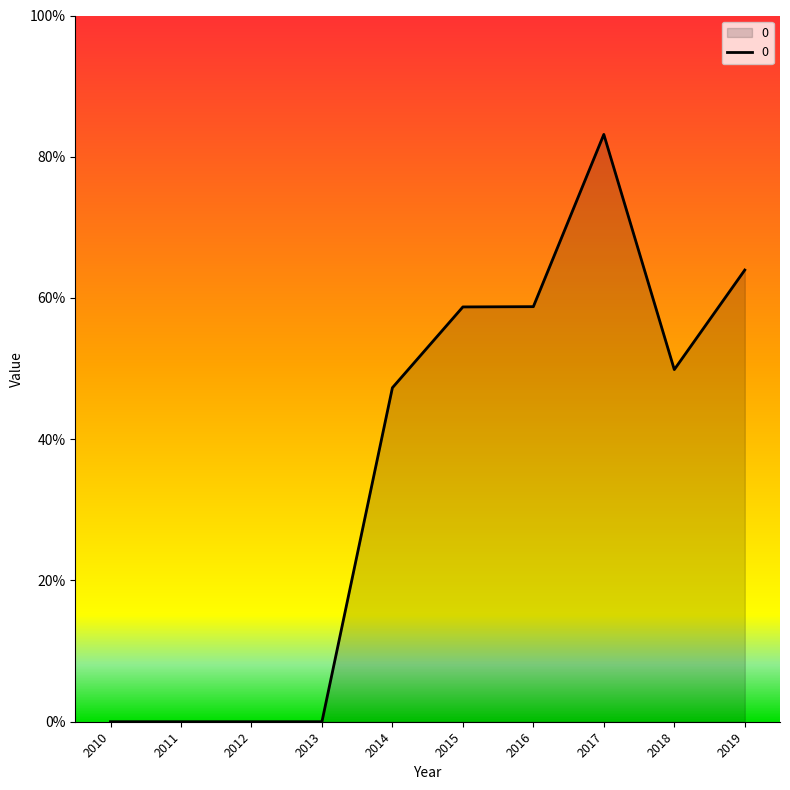

Does the chart display data point markers on the line(s)?

No